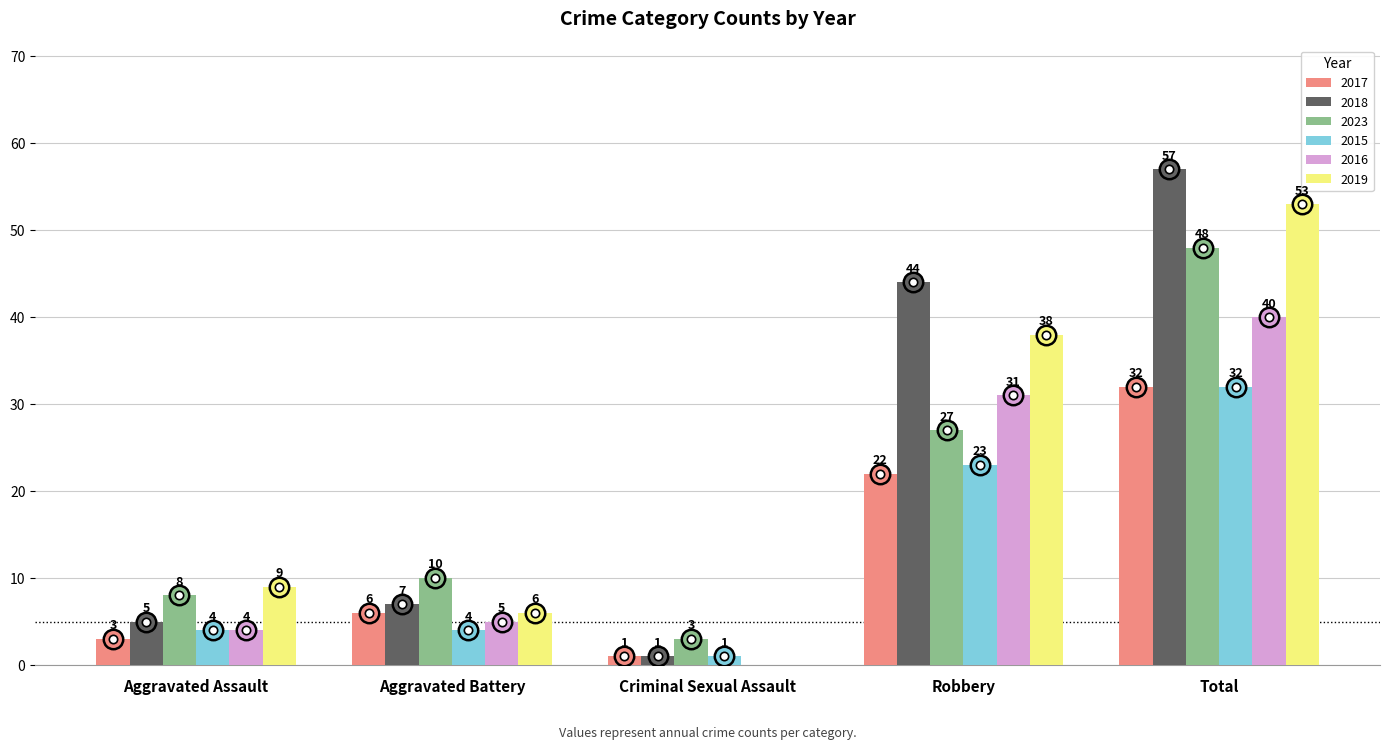

At which label is 2023 closest to 25?

Robbery